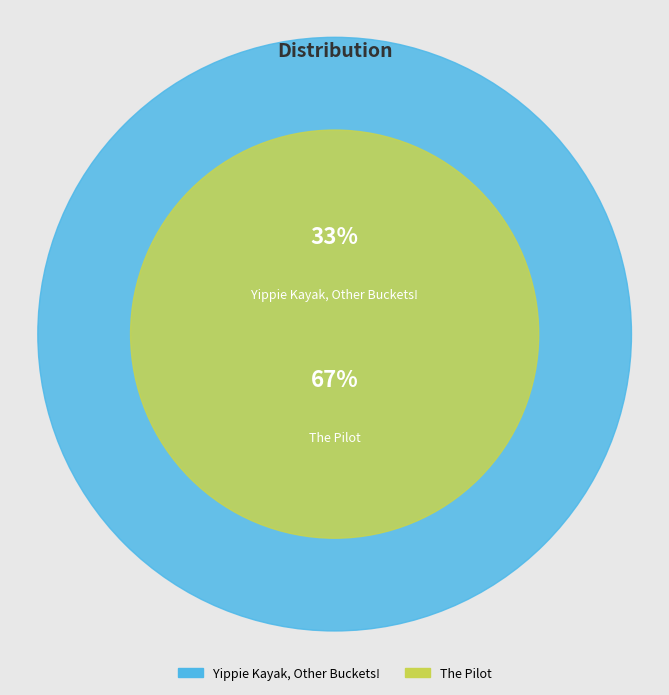

What percentage do Yippie Kayak, Other Buckets! and The Pilot together represent?

100.0%